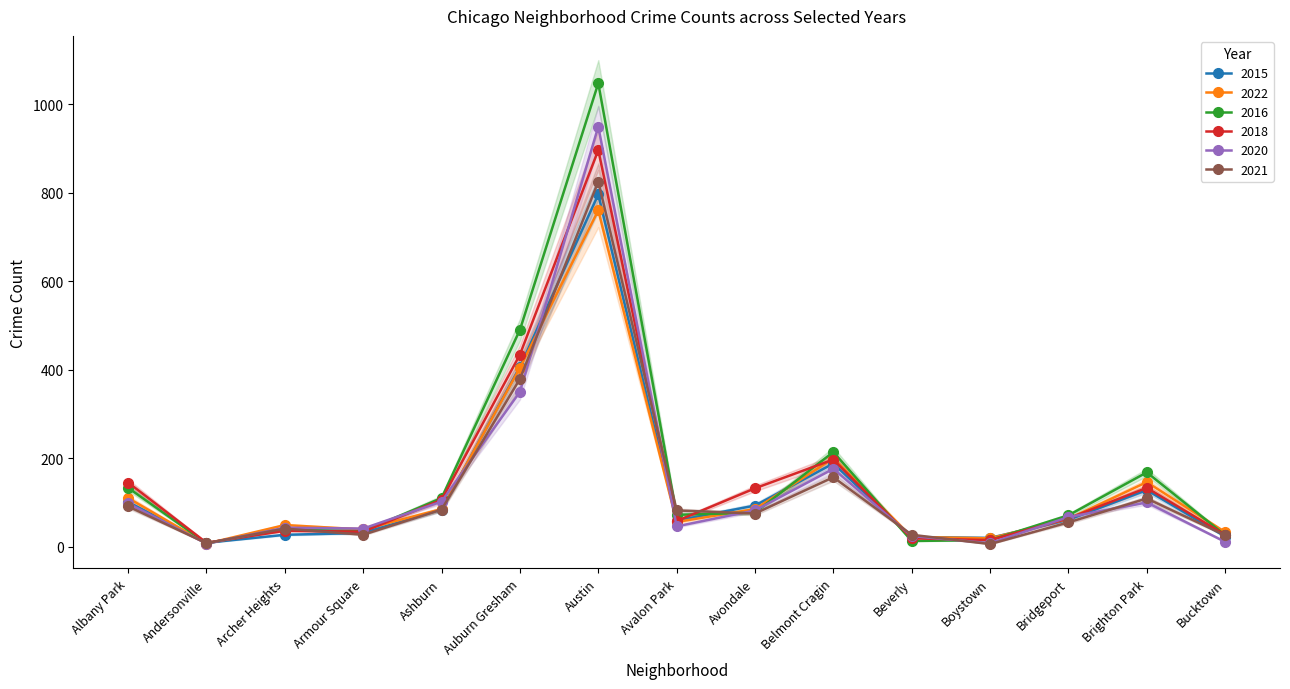

Which series has the widest spread of values?

2016